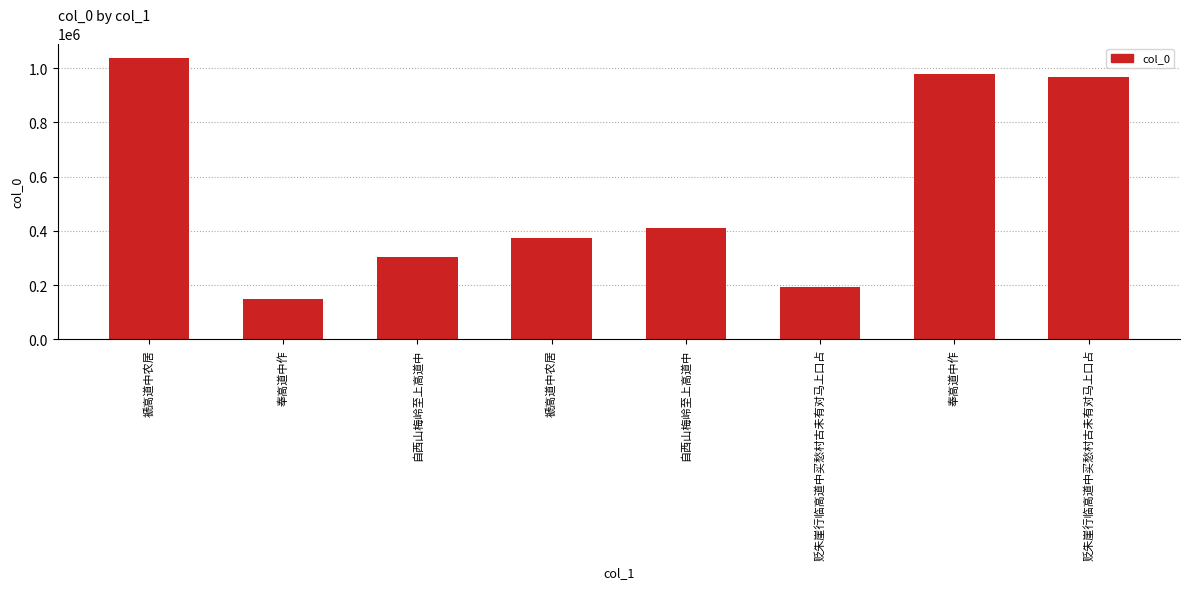

Are the bars horizontal?

No